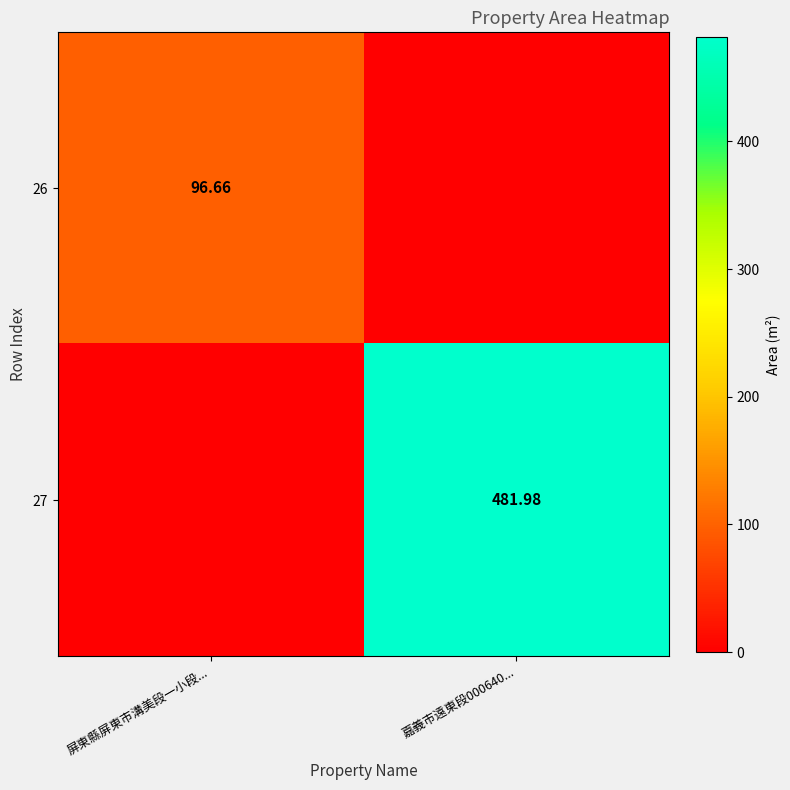

Is the value of 26 at 屏東縣屏東市溝美段一小段... greater than the value of 27 at 嘉義市遠東段000640...?

No